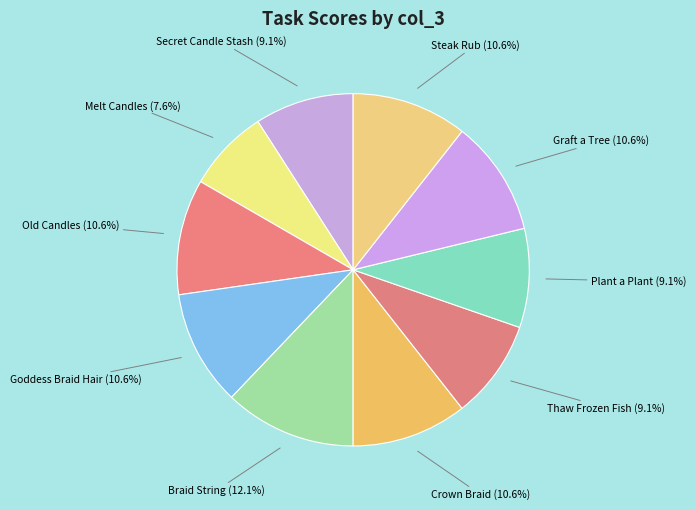

Which has a higher value, Old Candles or Braid String?

Braid String